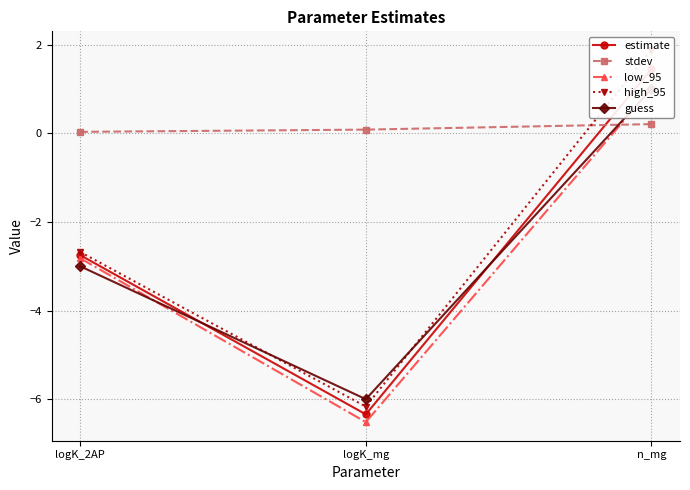

Reading left to right, list all the values displayed in this chart.

estimate: -2.7	-6.3	1.4
stdev: 0.0	0.1	0.2
low_95: -2.8	-6.5	1.0
high_95: -2.7	-6.2	1.9
guess: -3.0	-6.0	1.0